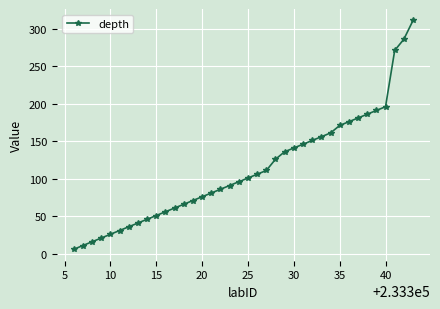

Does the chart display data point markers on the line(s)?

Yes